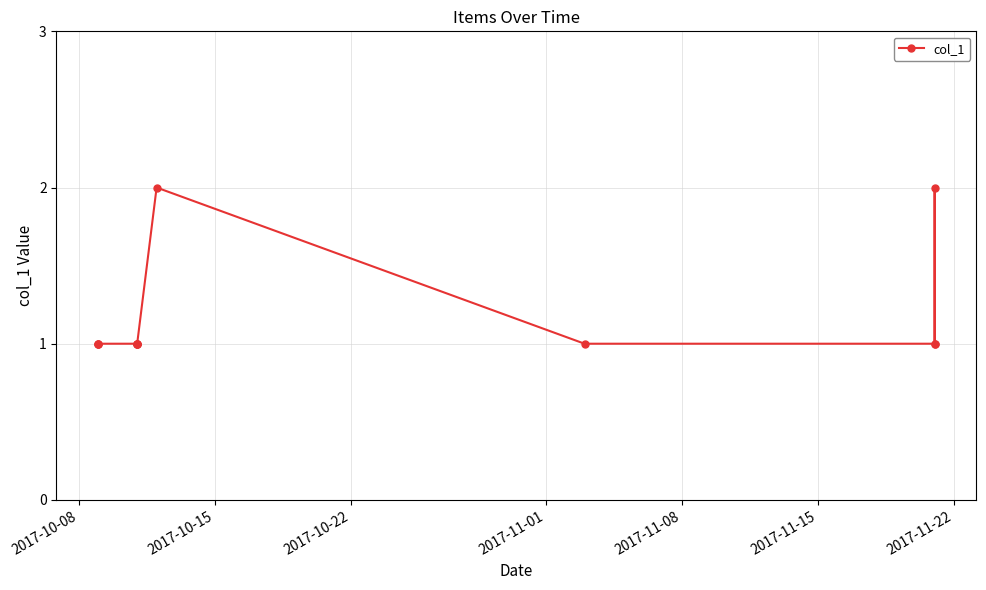

Where is the data nearest to the value 1?

2017-10-08